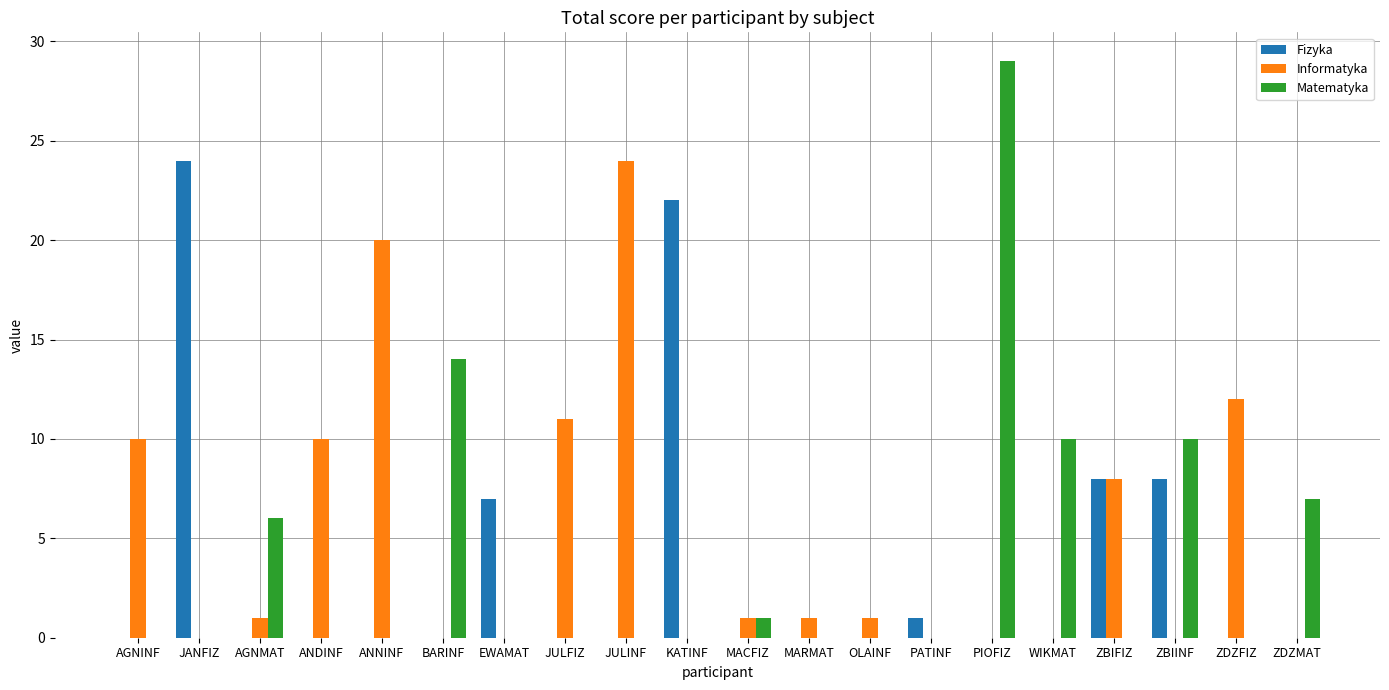

What is the sum of the Informatyka values at MARMAT and OLAINF?

2